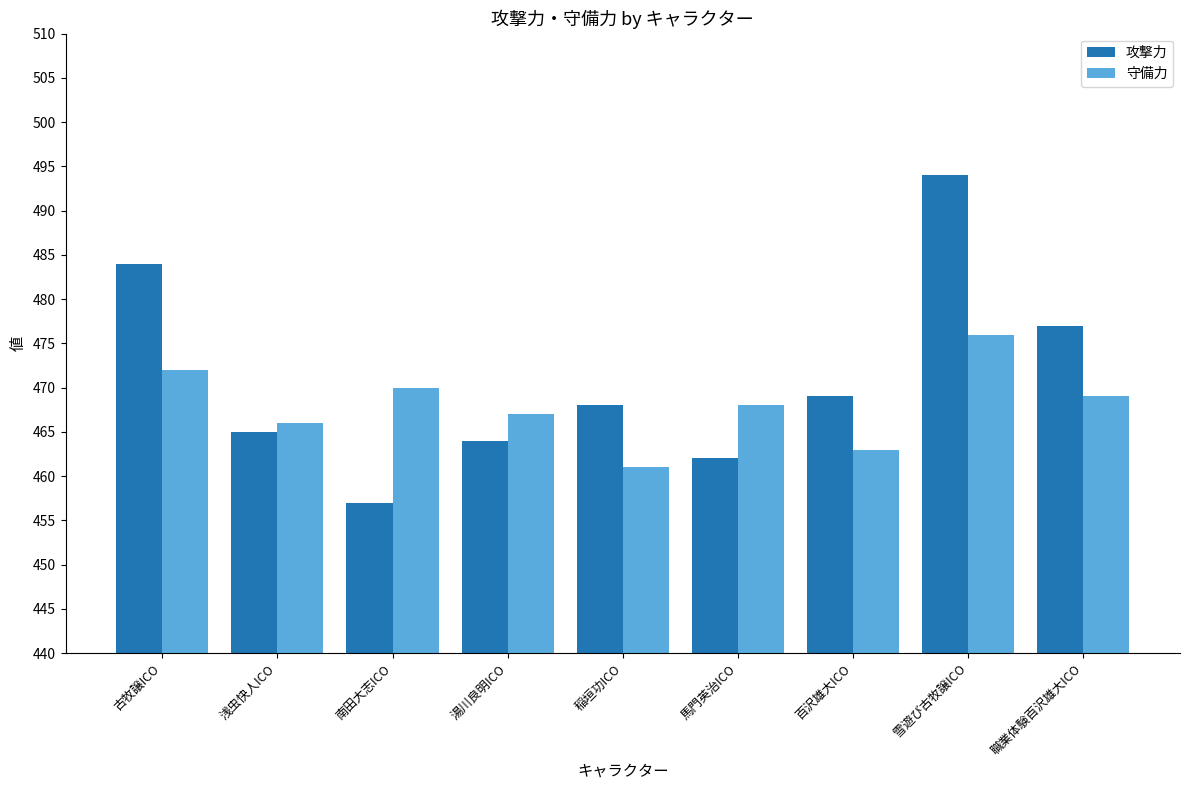

Reading left to right, extract all data points from this chart.

攻撃力: 484	465	457	464	468	462	469	494	477
守備力: 472	466	470	467	461	468	463	476	469